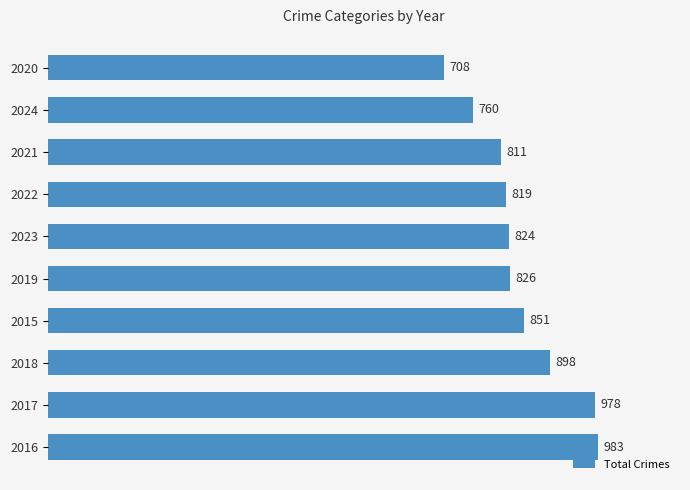

What is the greatest value displayed?

983